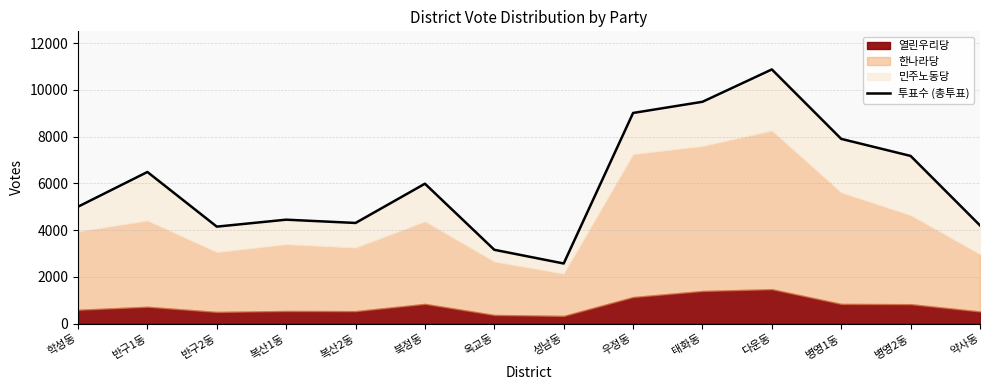

List the labels in order of value, largest first.

다운동, 태화동, 우정동, 병영1동, 병영2동, 반구1동, 북정동, 학성동, 복산1동, 복산2동, 약사동, 반구2동, 옥교동, 성남동